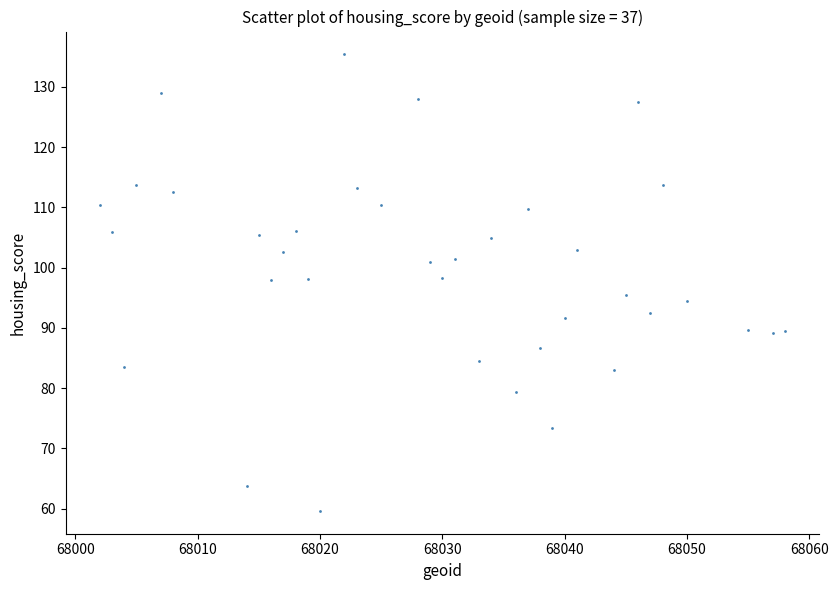

What is the range of X values (max minus min)?

56.0